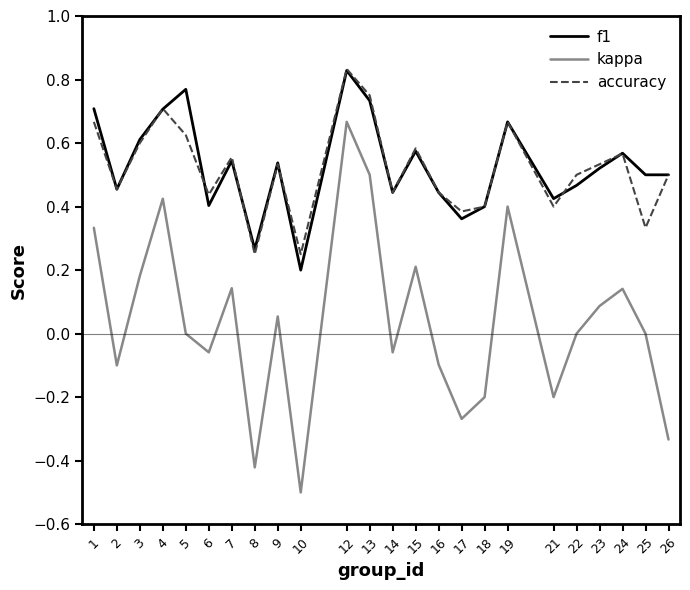

At which category does the chart reach its minimum across all series?

10